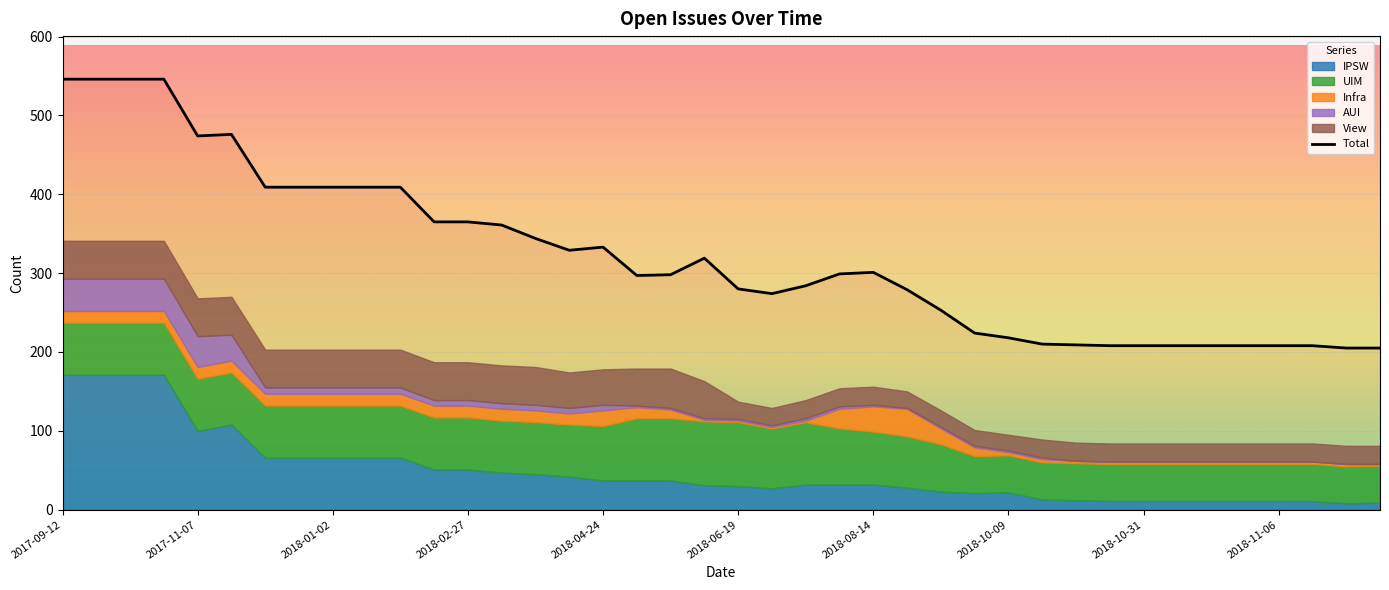

List the labels in order of AUI value, largest first.

2017-09-12, 2017-09-26, 2017-10-10, 2017-10-24, 2017-11-07, 2017-11-21, 2017-12-05, 2017-12-19, 2018-01-02, 2018-01-16, 2018-01-30, 2018-02-13, 2018-02-27, 2018-03-13, 2018-03-27, 2018-04-10, 2018-04-24, 2018-07-17, 2018-07-31, 2018-05-08, 2018-05-22, 2018-06-05, 2018-06-19, 2018-07-03, 2018-08-14, 2018-09-11, 2018-09-25, 2018-10-09, 2018-10-23, 2018-08-28, 2018-10-26, 2018-10-30, 2018-10-31, 2018-11-01, 2018-11-02, 2018-11-05, 2018-11-06, 2018-11-07, 2018-11-12, 2018-11-16